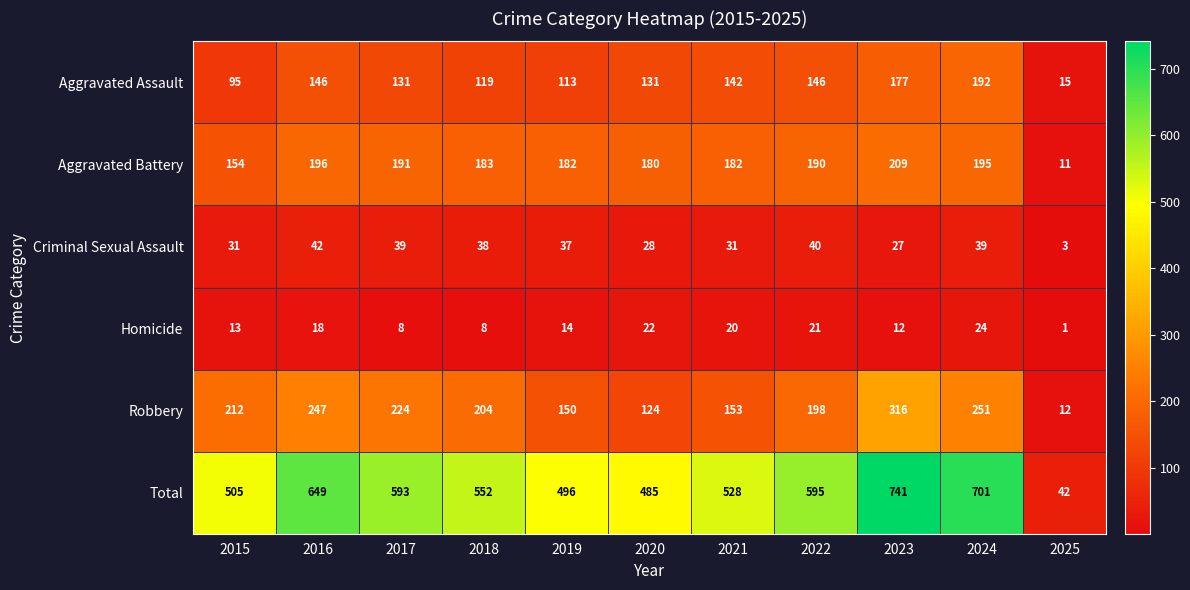

At which category is the sum across all series the highest?

2023